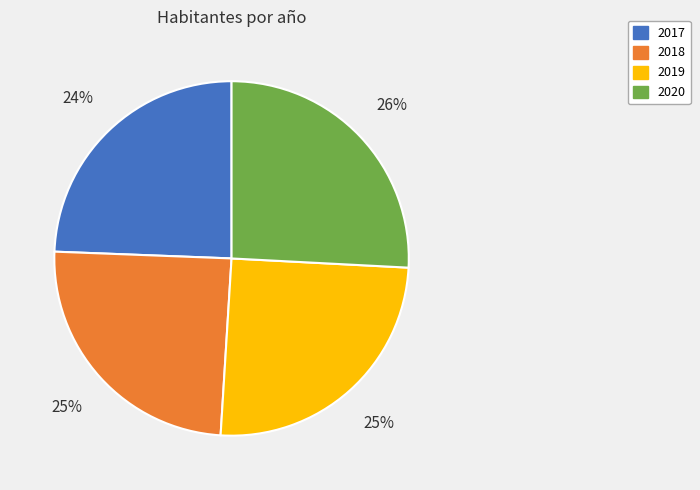

Count the number of slices in the pie.

4